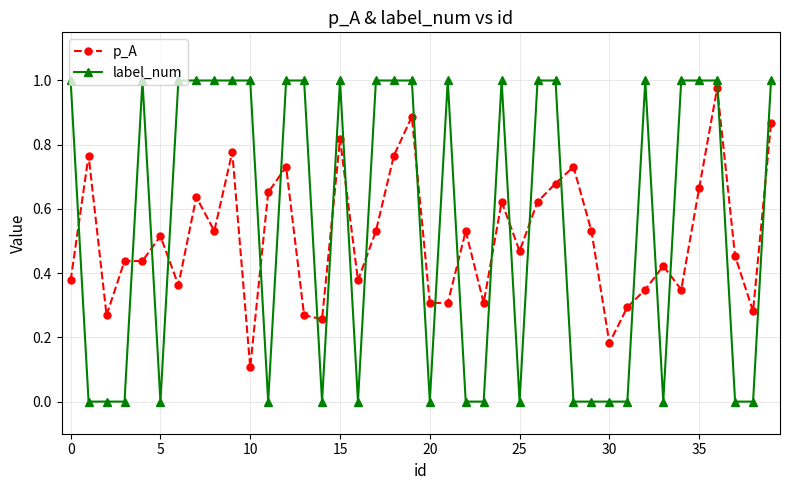

What is the sum of all p_A values?

20.5